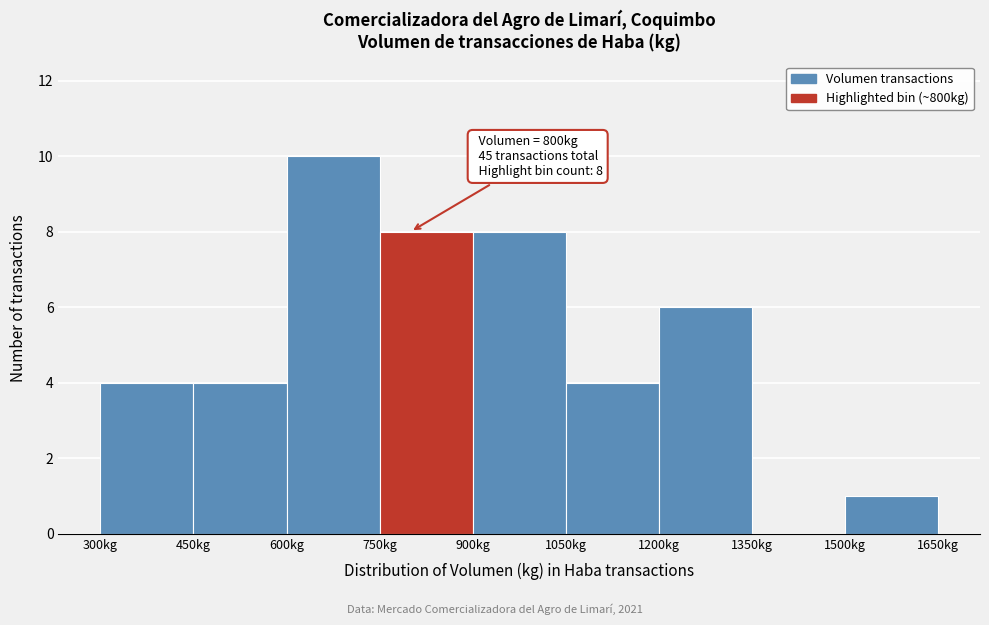

Which range on the x-axis has the tallest bar?

600 to 750